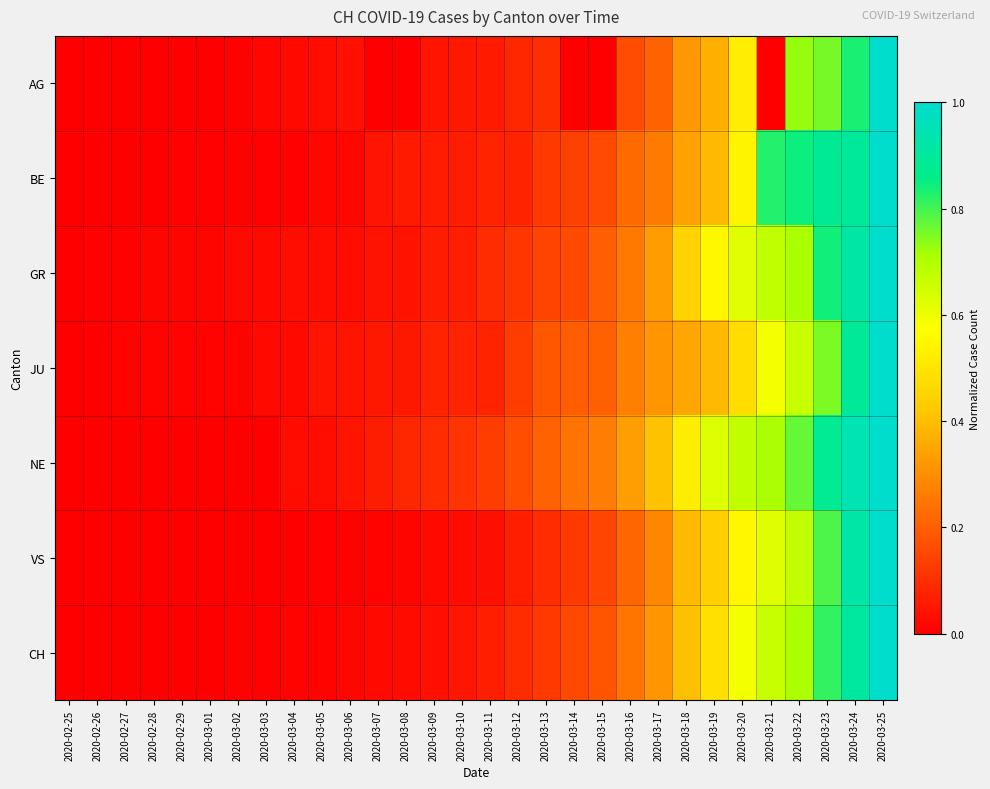

List the series in order of their peak value, highest first.

AG, BE, GR, JU, NE, VS, CH